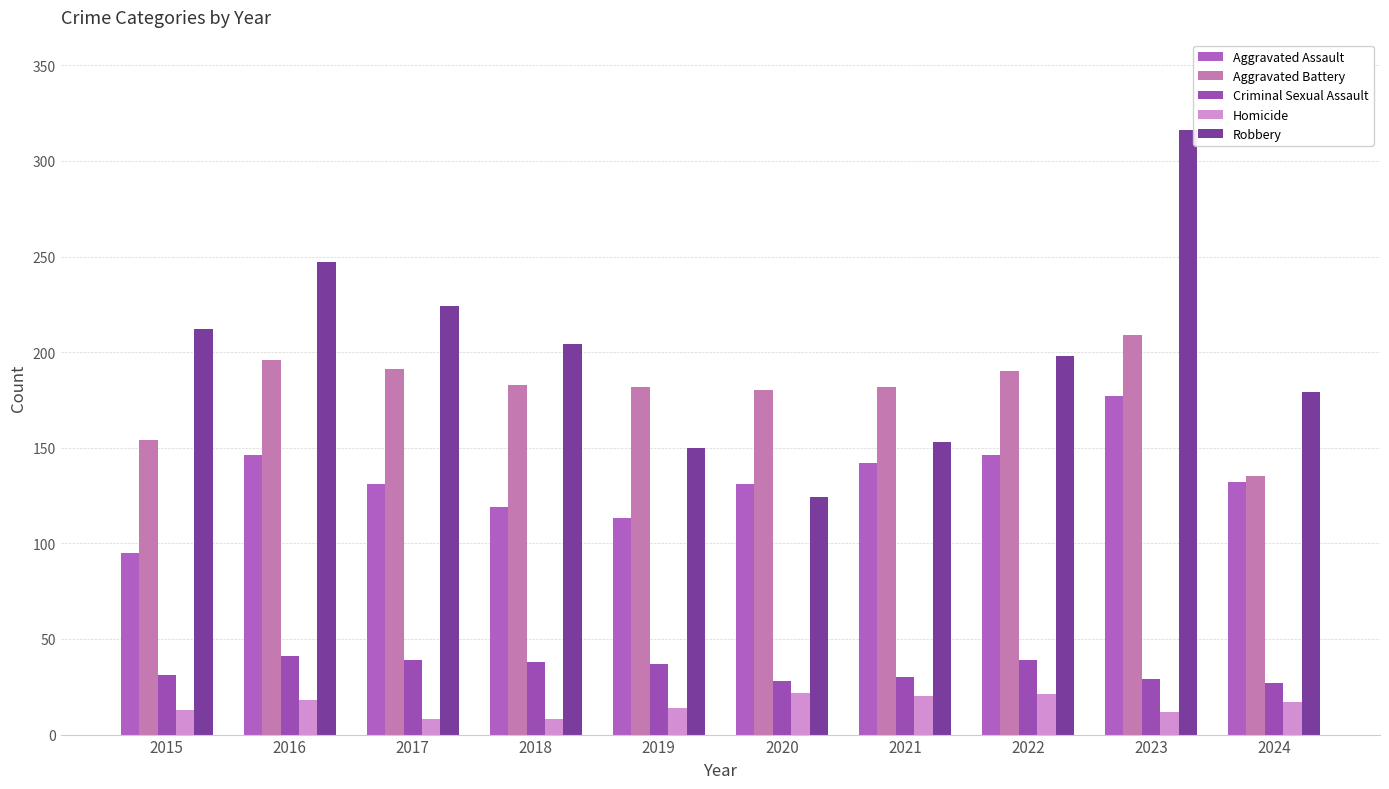

Rank the series at 2018 from highest to lowest value.

Robbery, Aggravated Battery, Aggravated Assault, Criminal Sexual Assault, Homicide